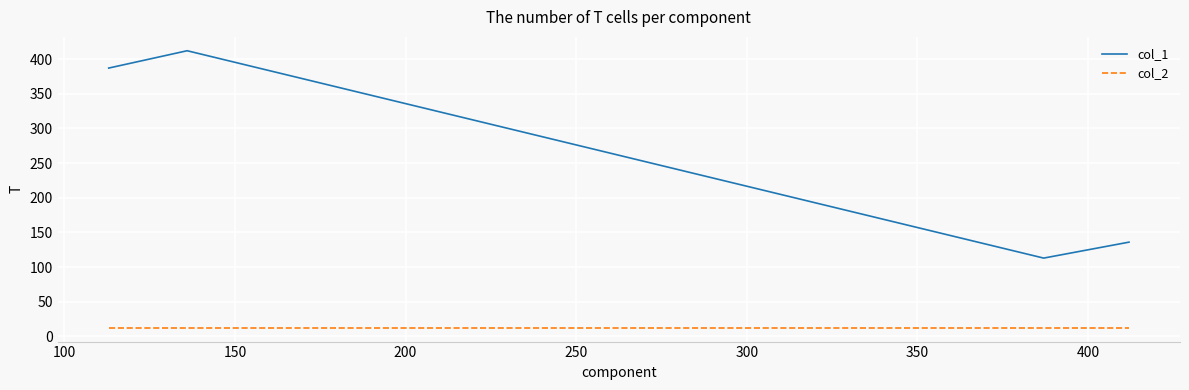

What is the average value of the col_2 series?

12.6